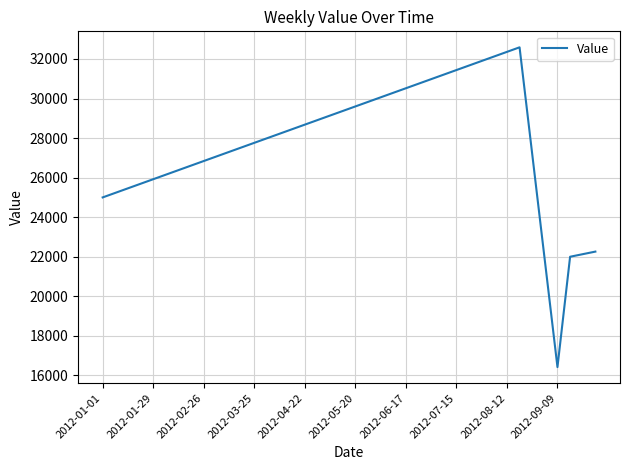

What is the maximum value shown in the chart?

32590